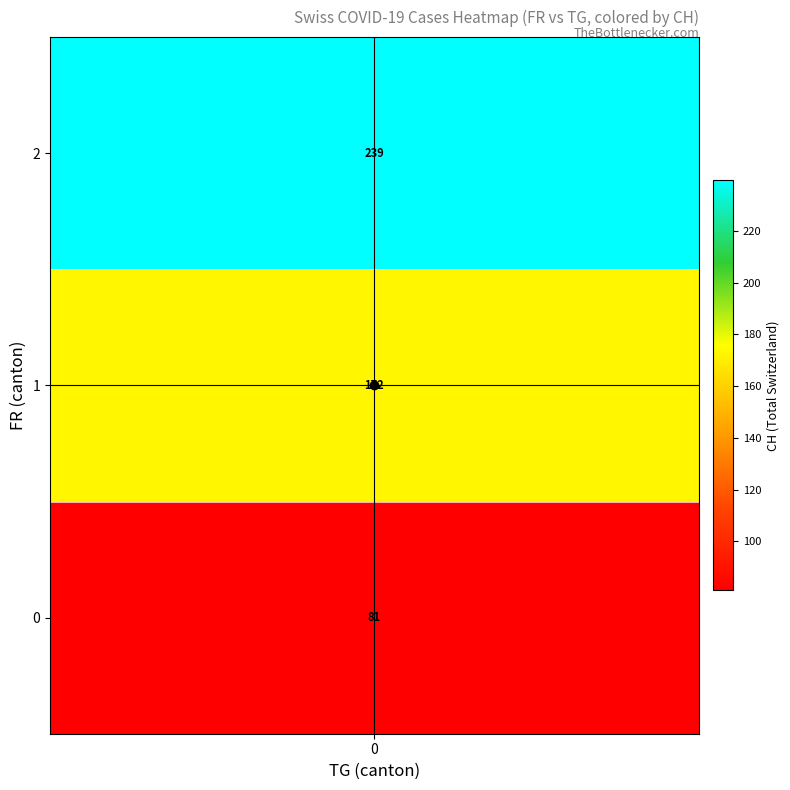

Count the number of data series in this chart.

3